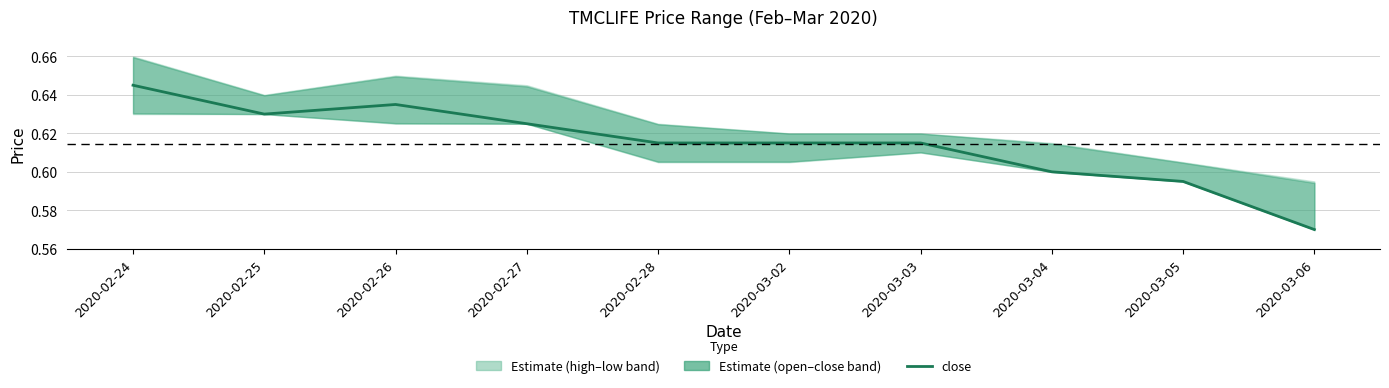

What is the difference between the maximum and minimum values?

0.1